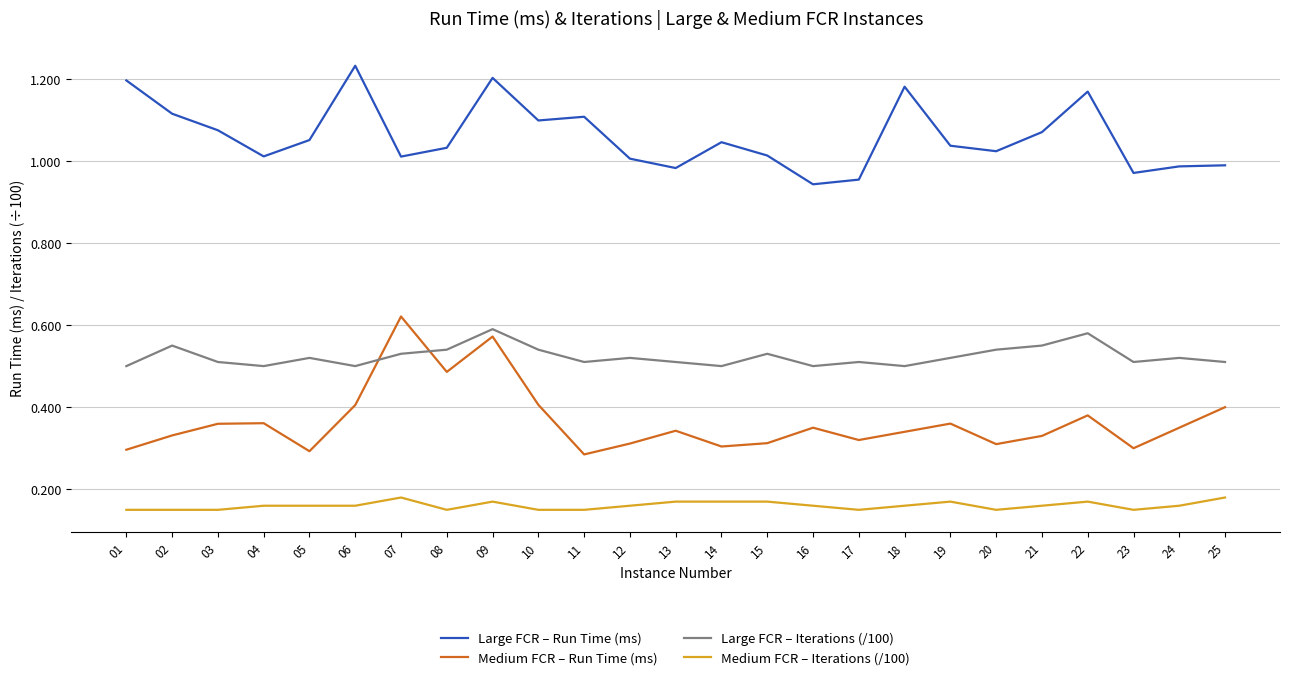

Rank the series by their average value, from highest to lowest.

Large FCR – Run Time (ms), Large FCR – Iterations (/100), Medium FCR – Run Time (ms), Medium FCR – Iterations (/100)